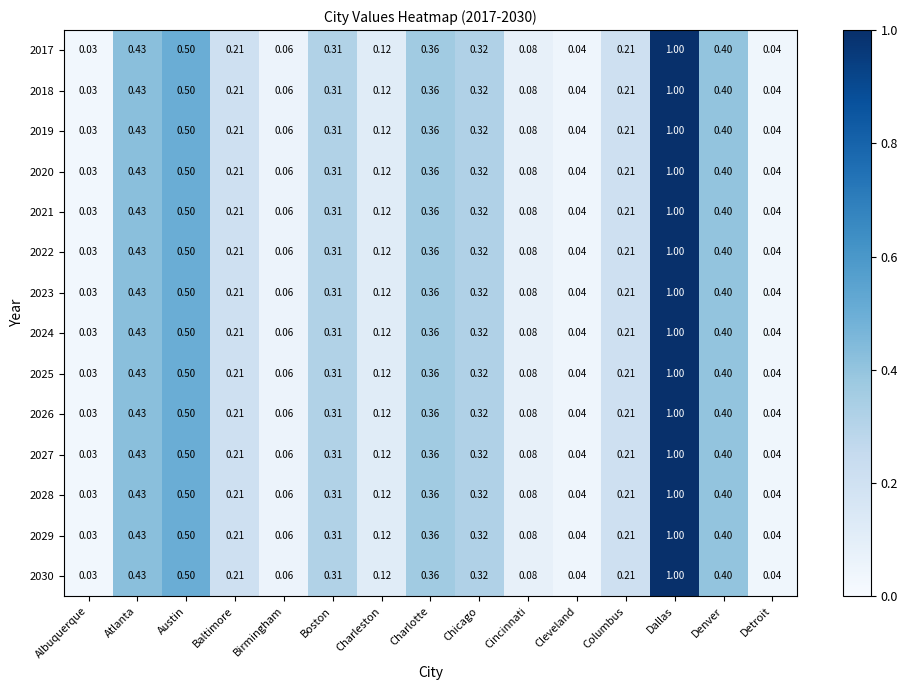

At which category is the sum across all series the highest?

Dallas